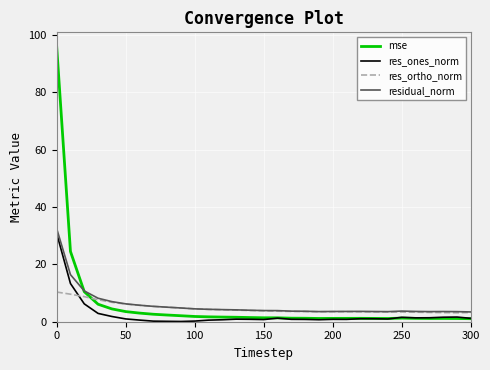

What is the average value of the mse series?

5.9